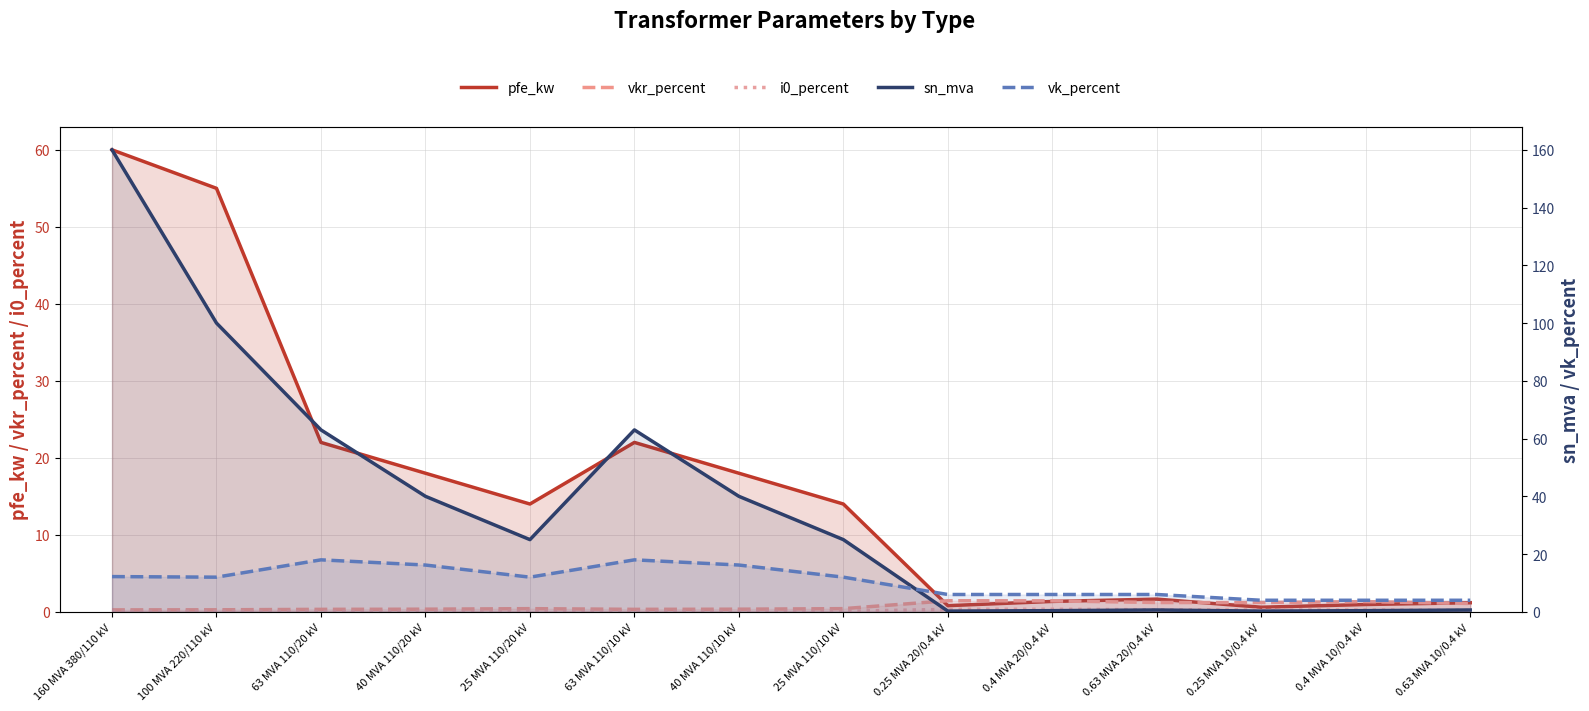

What is the greatest value displayed?

160.0